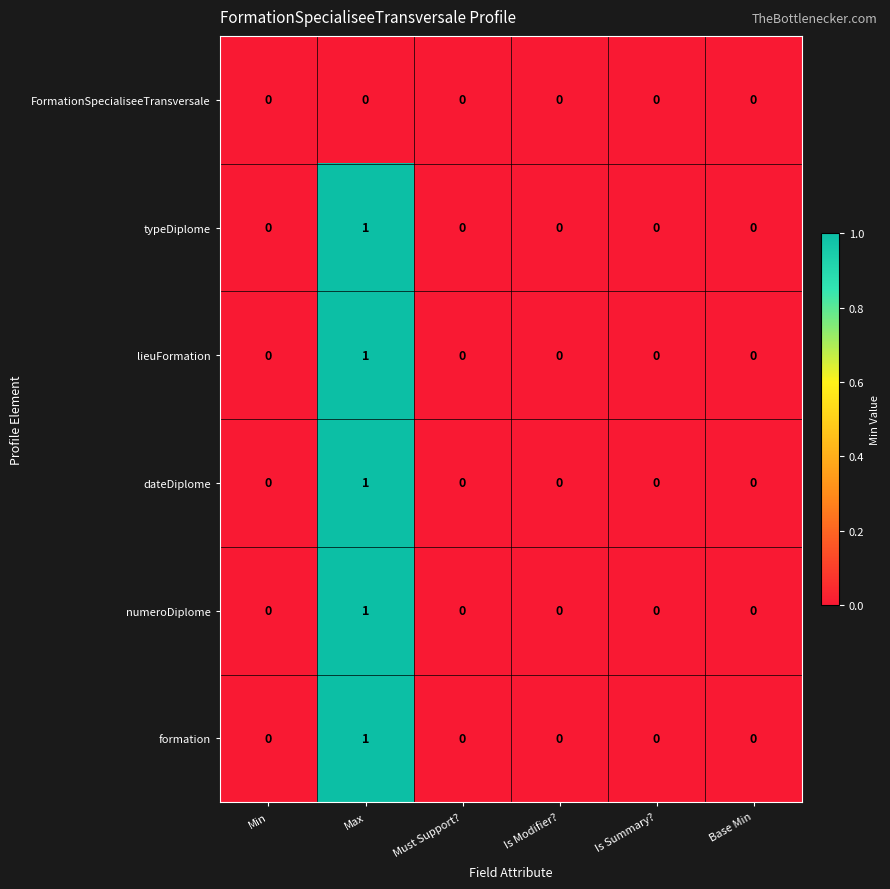

At which category is the sum across all series the highest?

Max